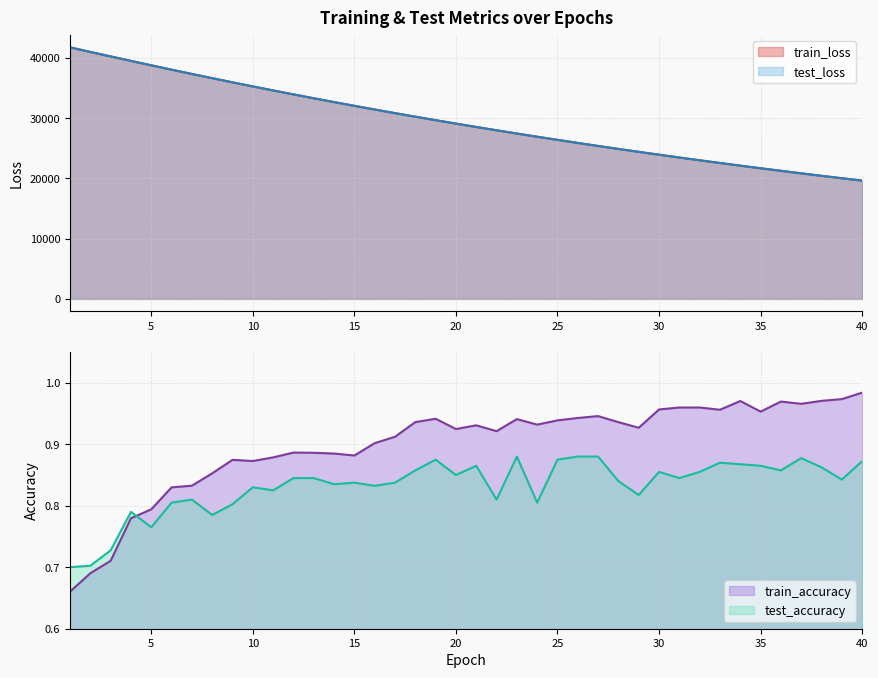

Is it true that test_loss equals 47036.3 at 11?

False